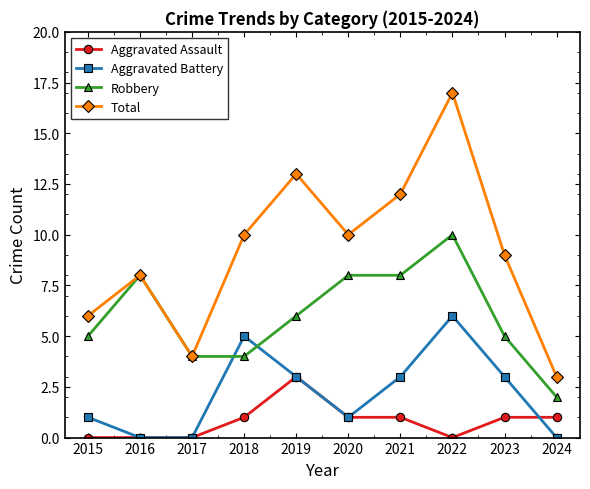

List the series in order of their overall mean, highest first.

Total, Robbery, Aggravated Battery, Aggravated Assault